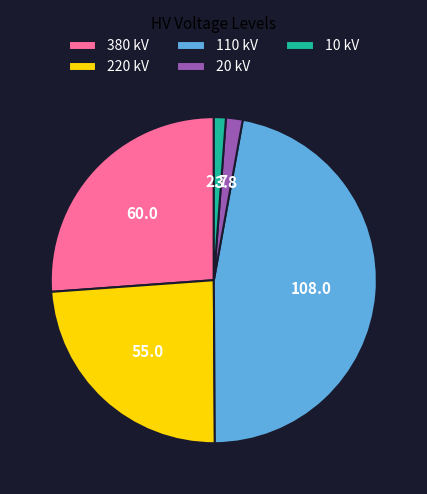

Approximately how many times larger is the value at 110 compared to 380?

1.8